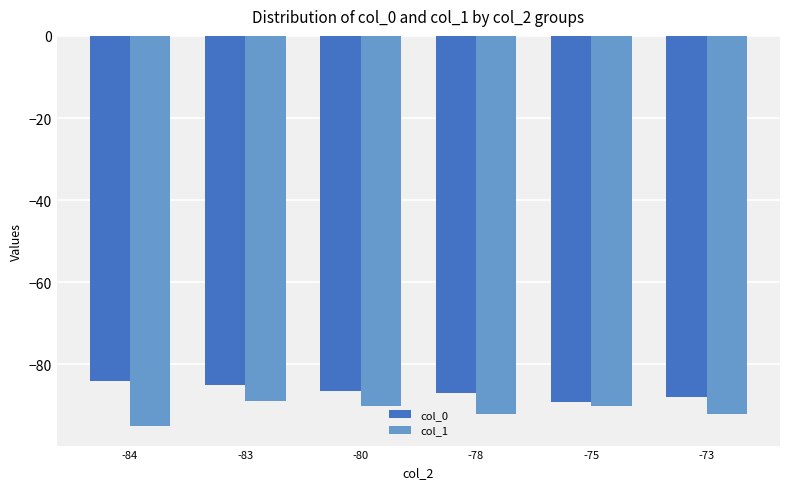

Between -80 and -78, which series saw the biggest shift?

col_1